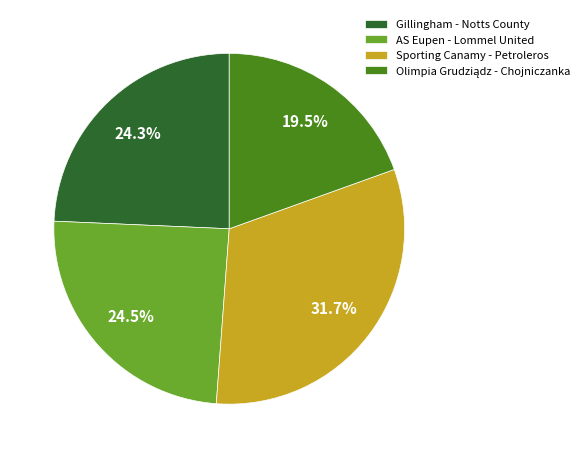

Approximately how many times larger is the value at Sporting Canamy - Petroleros compared to AS Eupen - Lommel United?

1.3